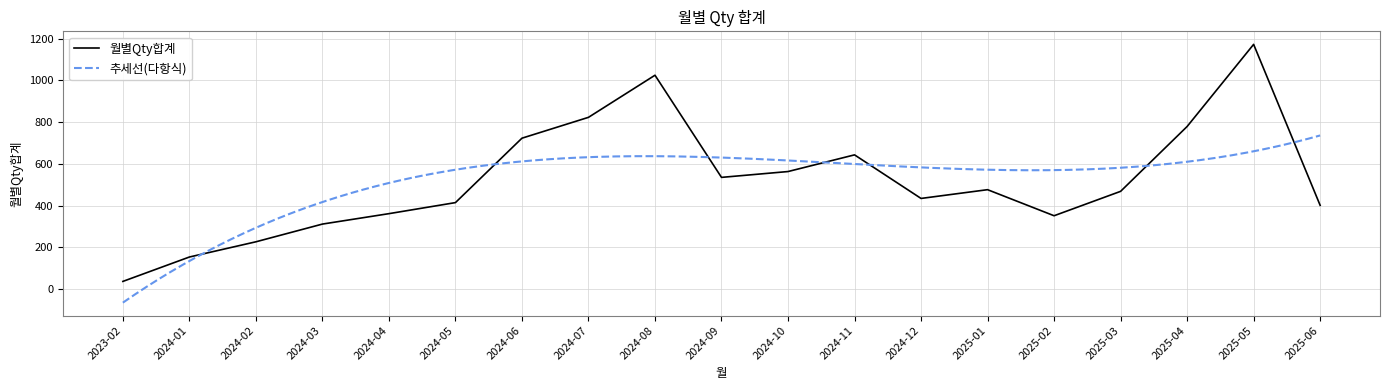

What is the change in value from 2024-01 to 2024-12?

+281